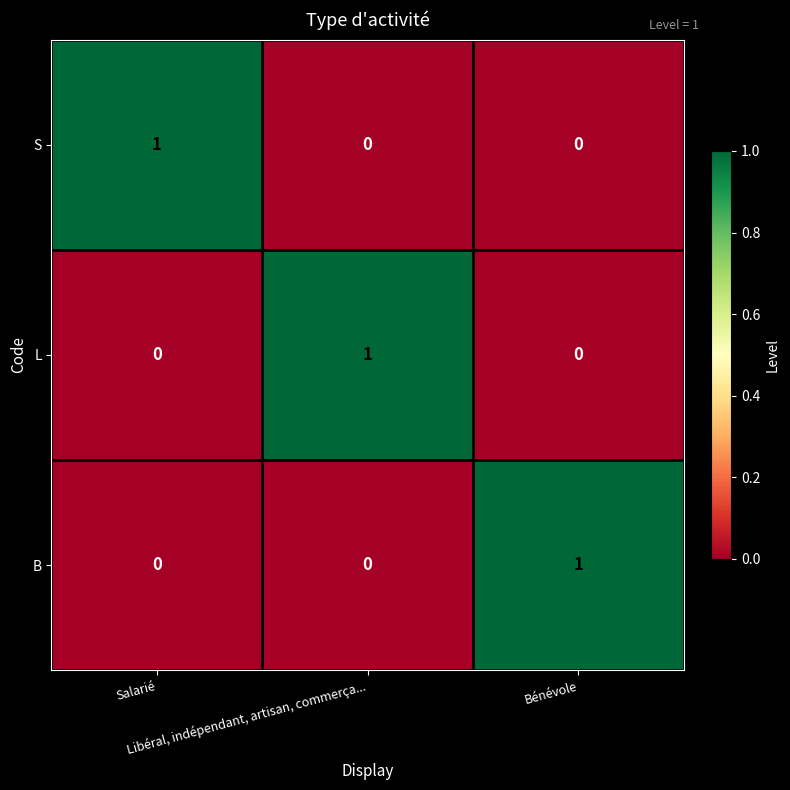

At how many categories does at least one series exceed 0?

3